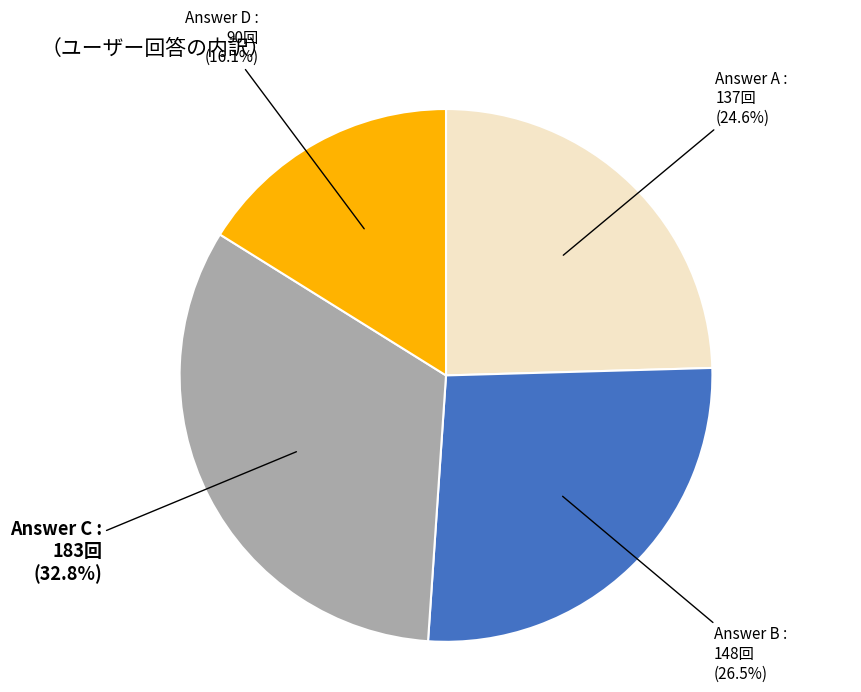

Does any single category account for the majority?

No